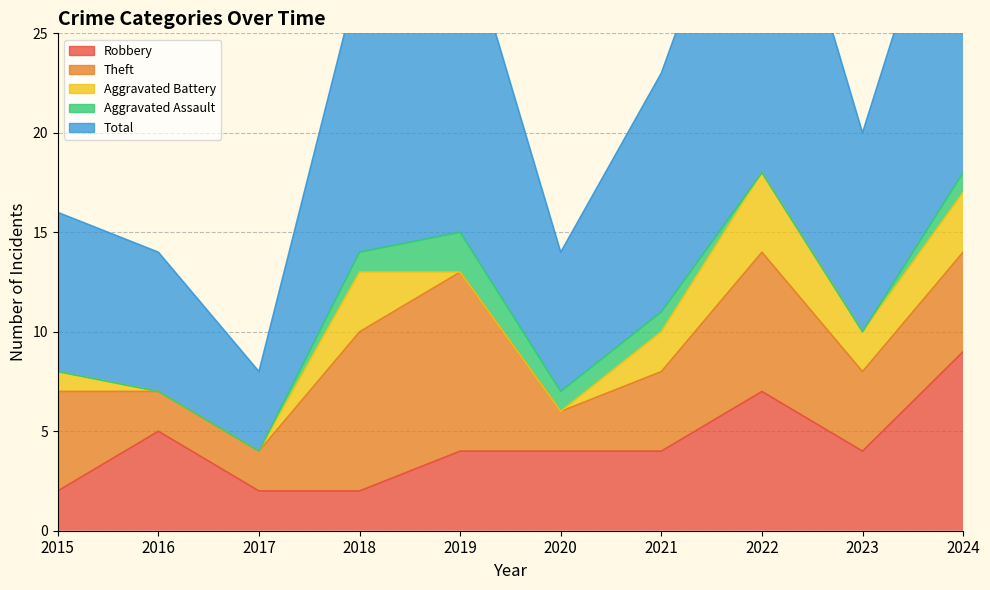

At which label does Total reach its minimum?

2017